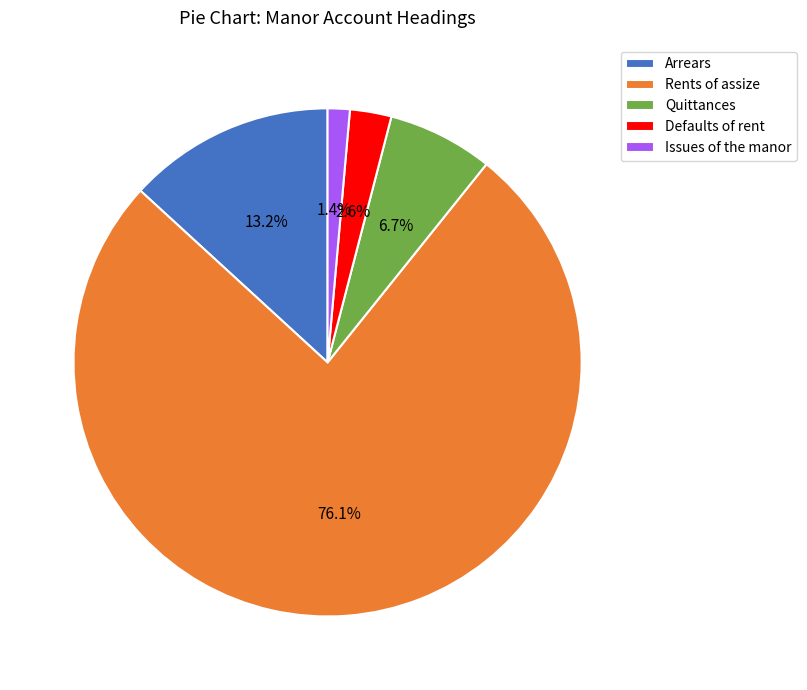

How much of the chart is everything except Arrears?

86.8%